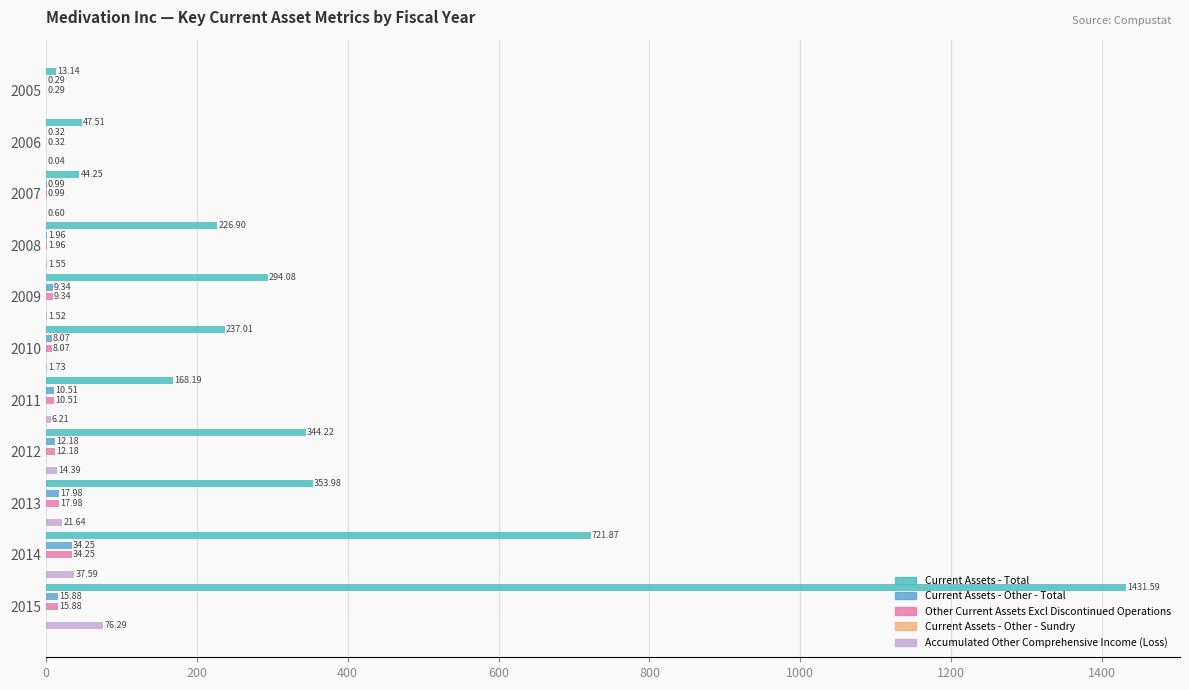

What is the value of the Accumulated Other Comprehensive Income (Loss) bar at the 7th from the left?

6.2